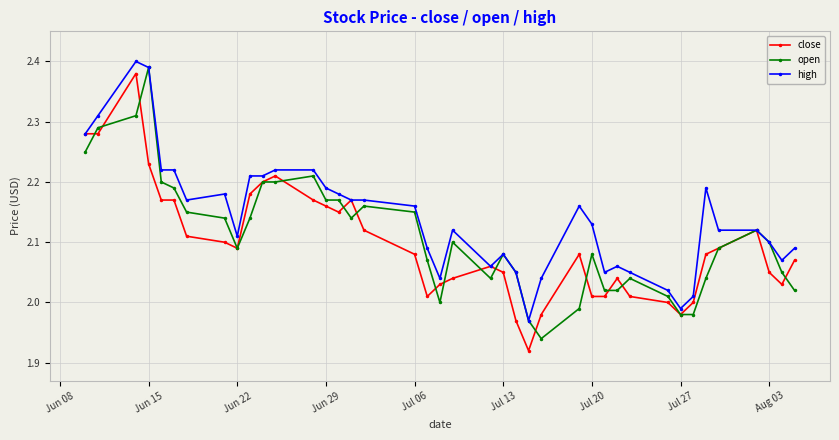

True or false: high has more than 1 interior local peaks.

True